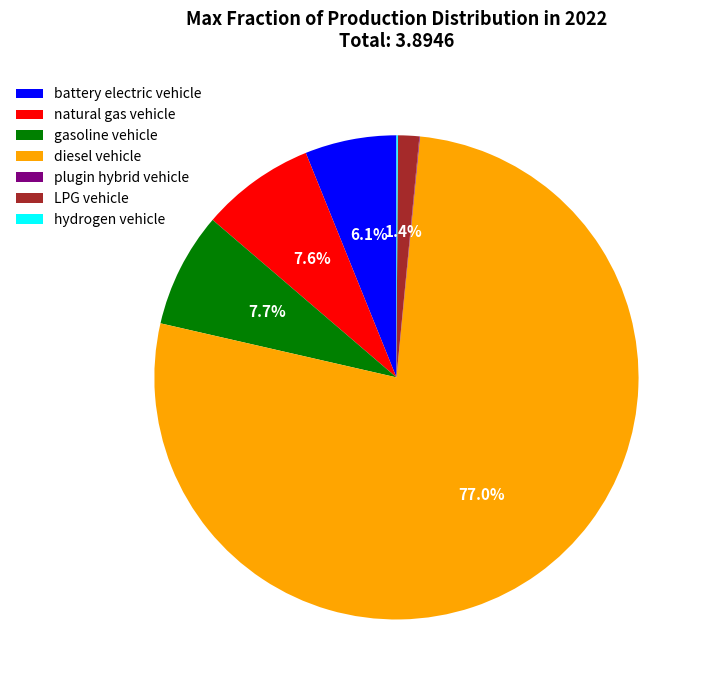

What portion of the pie excludes gasoline vehicle?

92.3%